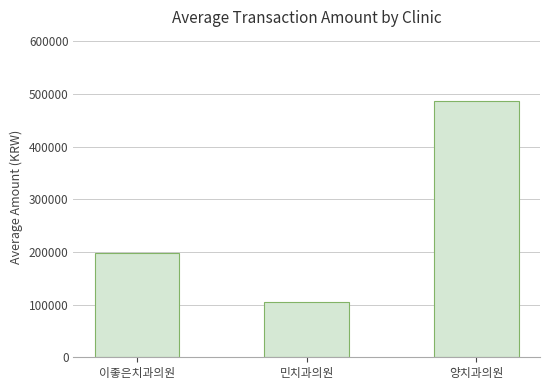

What is the difference between the values at 민치과의원 and 이좋은치과의원?

92152.6